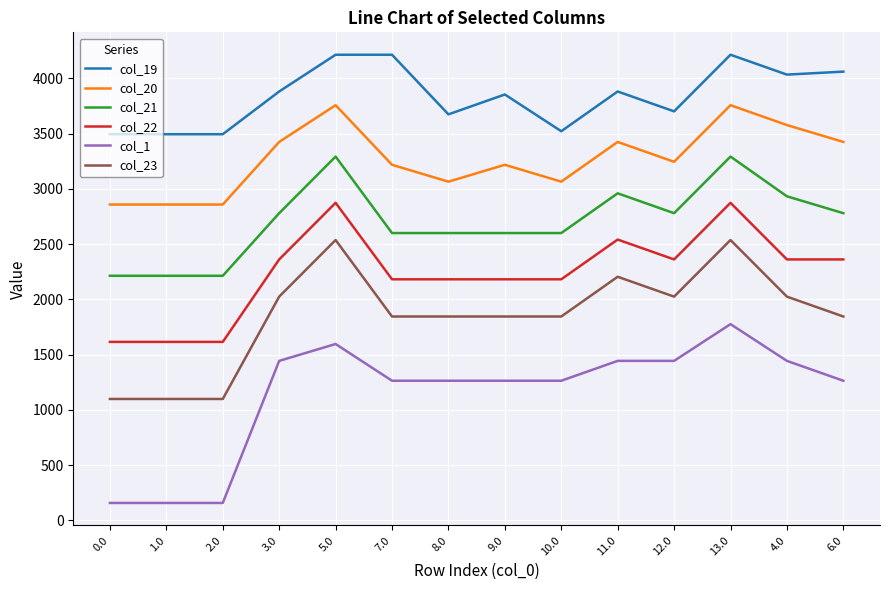

What is the greatest value displayed?

4212.8